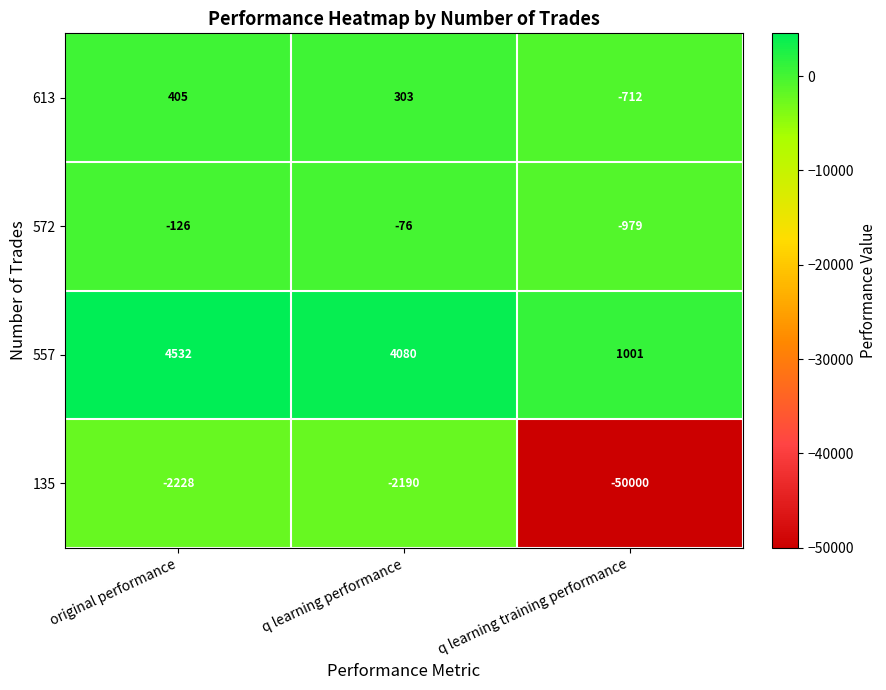

Is it true that 572 equals -979 at q learning training performance?

True